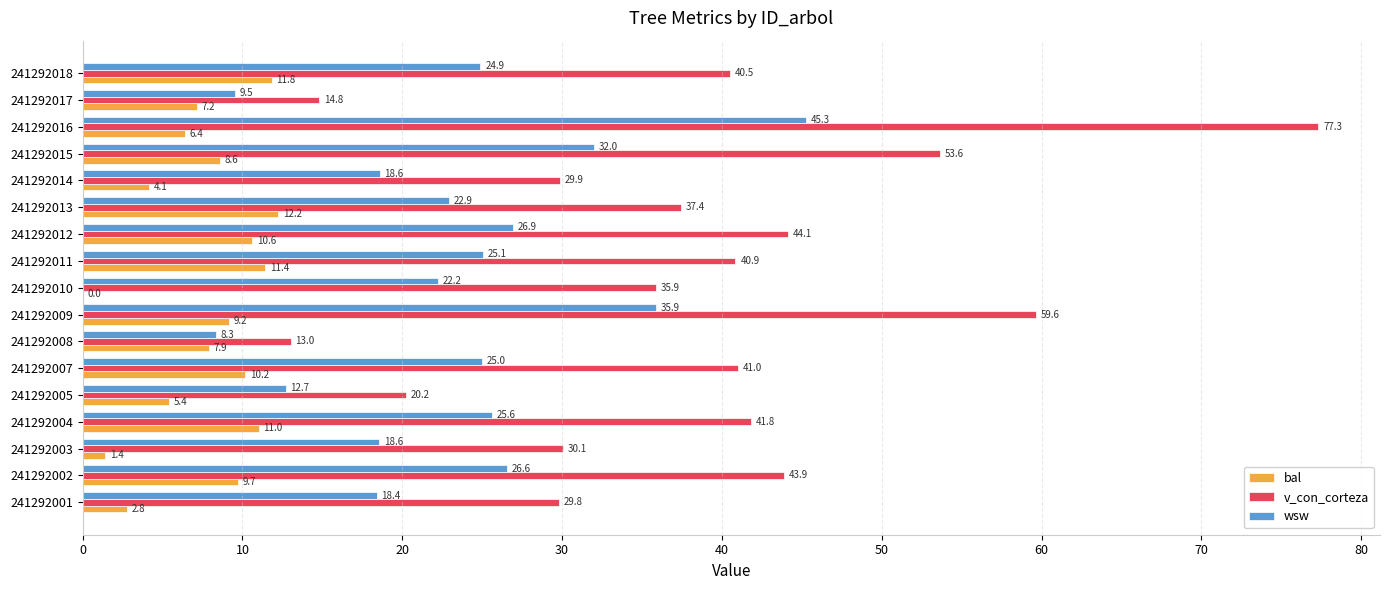

What is the sum of the v_con_corteza values at 241292011 and 241292009?

100.5